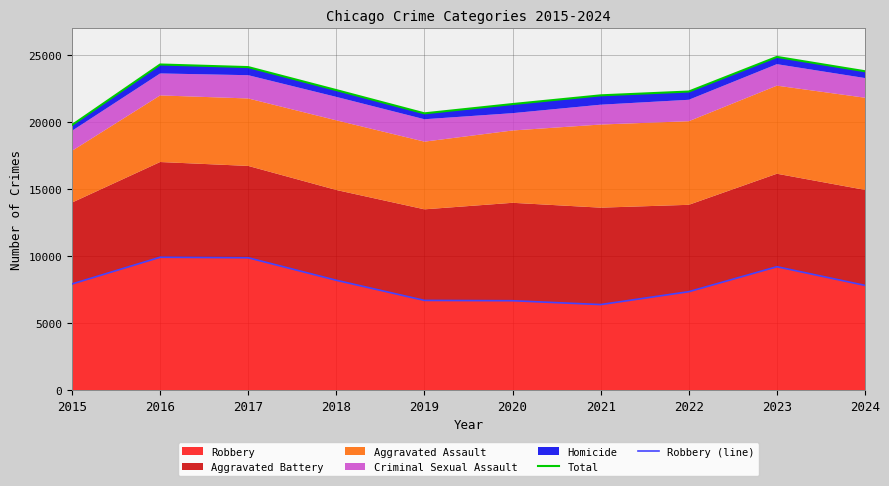

In Robbery (line), how many points are lower than both neighbors (excluding endpoints)?

1